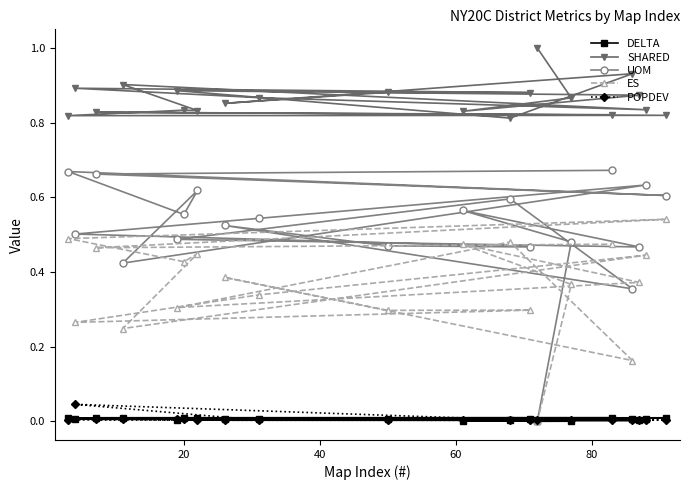

How many interior local peaks does the ES series have?

7